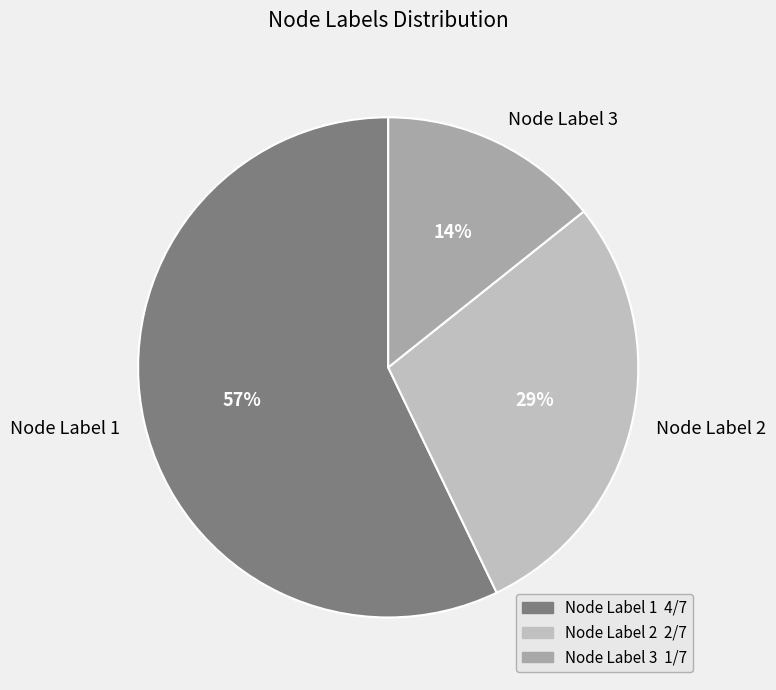

What is the smallest slice in the pie chart?

Node Label 3